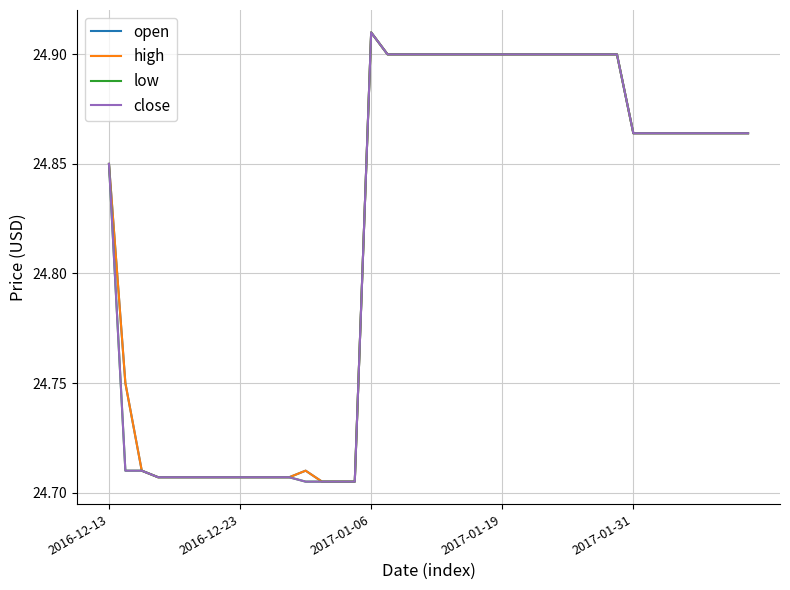

True or false: high and open intersect in this chart.

False